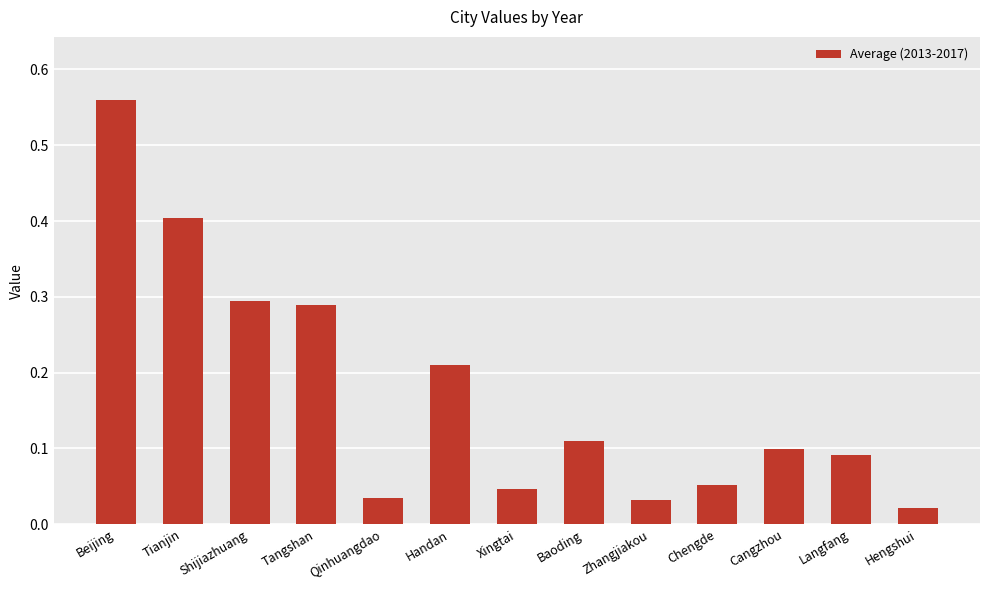

What is the difference between the maximum and minimum values?

0.5